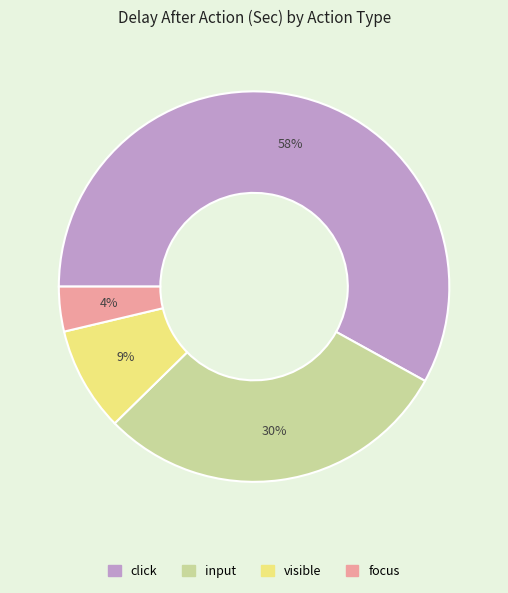

Do click and input together represent more than half of the pie?

Yes